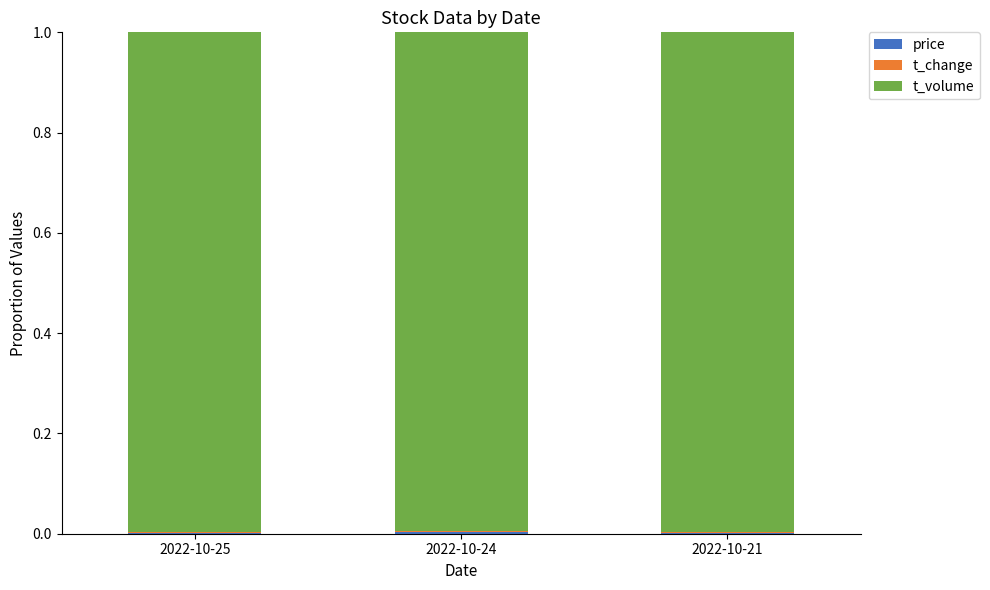

At which category is the sum across all series the highest?

2022-10-24